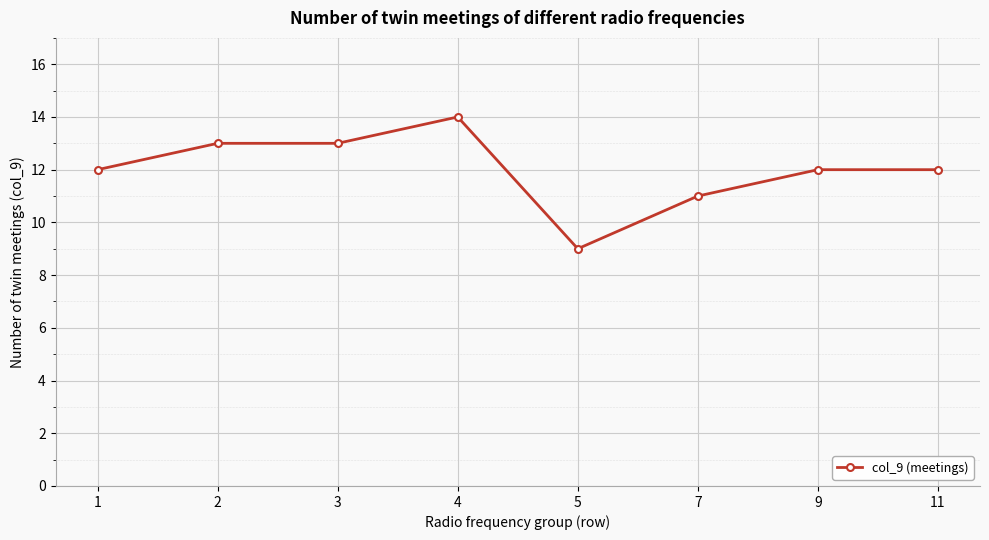

What is the difference between the values at 1 and 5?

3